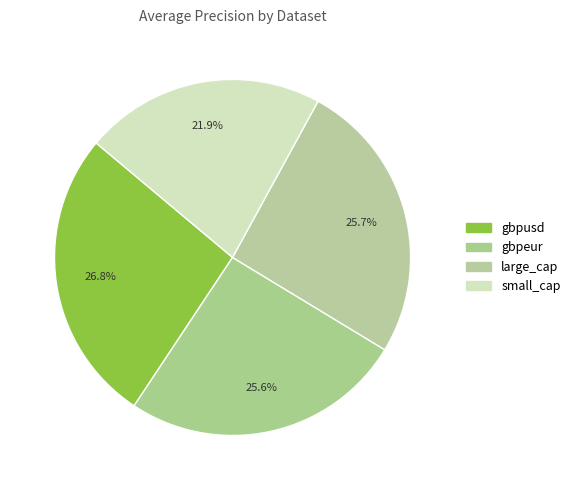

To the nearest percent, what is the combined percentage of gbpusd and large_cap?

52%